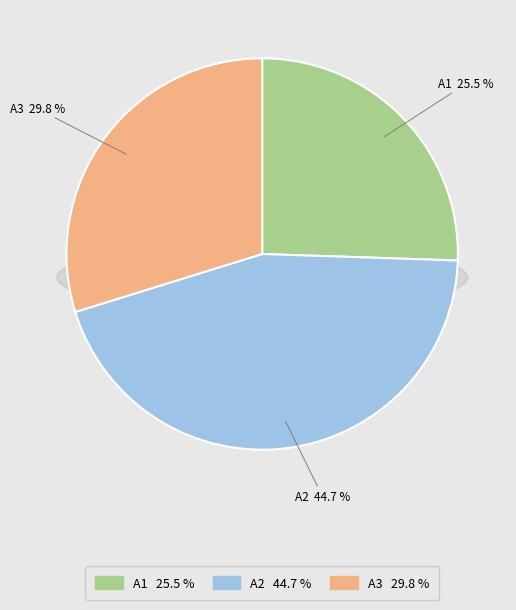

Which slice is the smallest?

A1